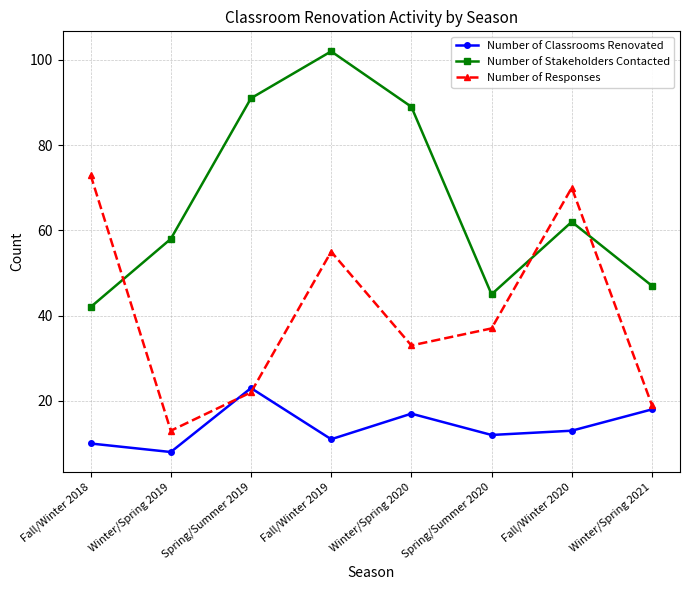

Between Fall/Winter 2019 and Spring/Summer 2020, which series saw the biggest shift?

Number of Stakeholders Contacted